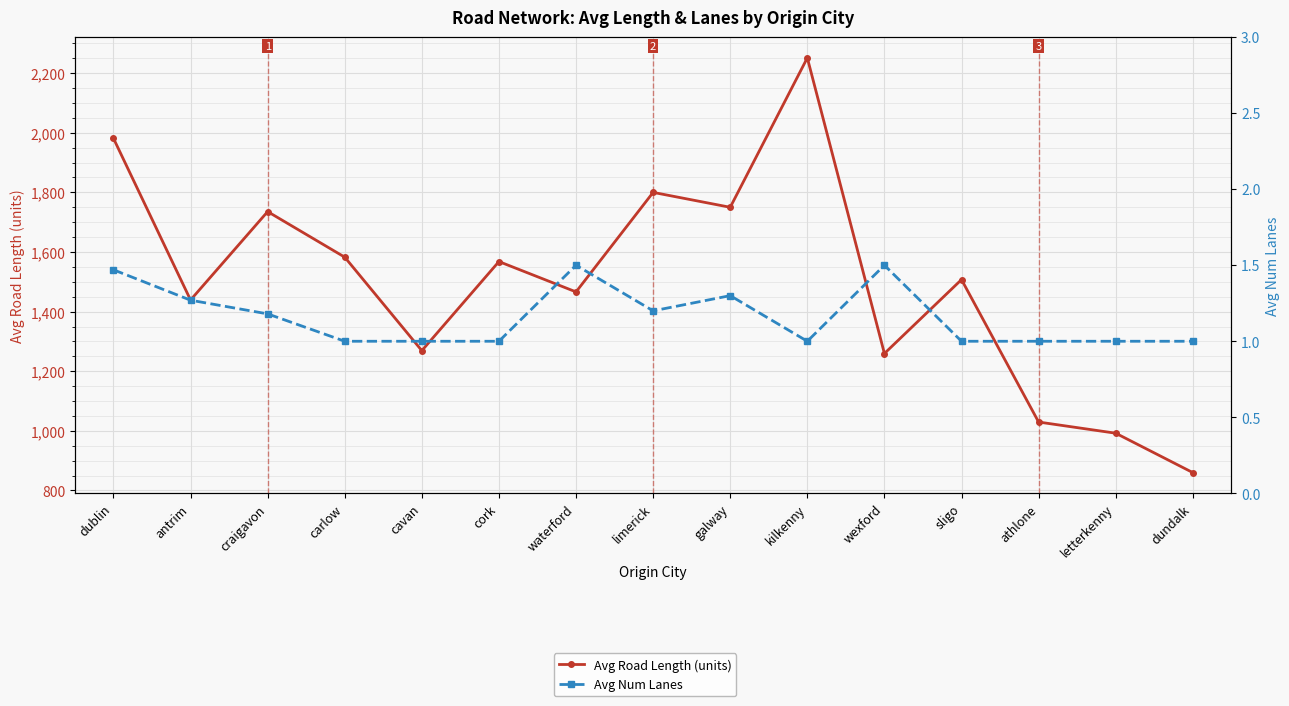

True or false: Avg Num Lanes and Avg Road Length (units) cross at least once.

False